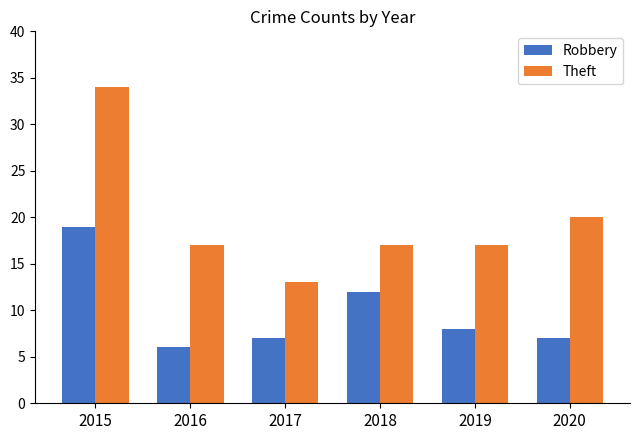

Where is Robbery nearest to the value 12?

2018